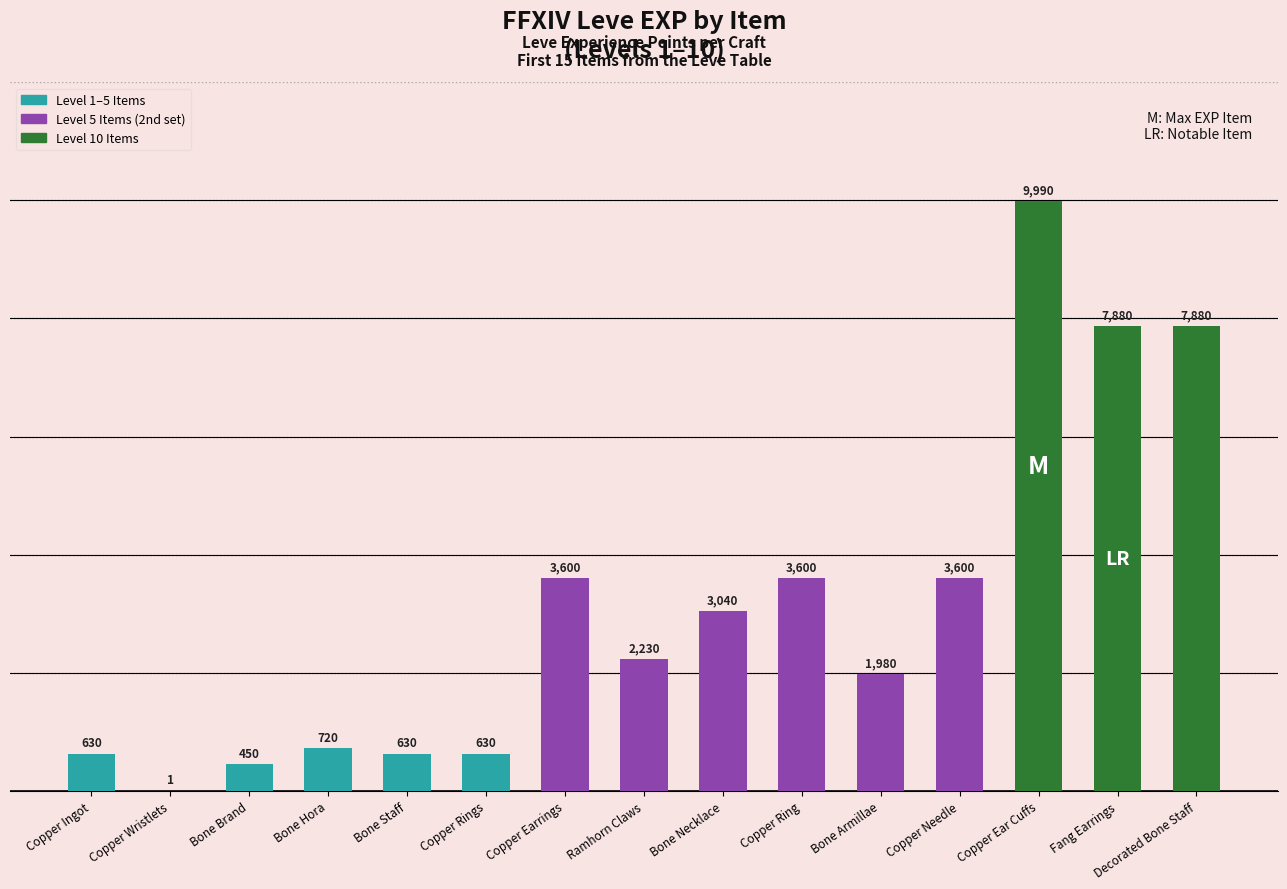

Approximately how many times larger is the value at Copper Needle compared to Bone Hora?

5.0